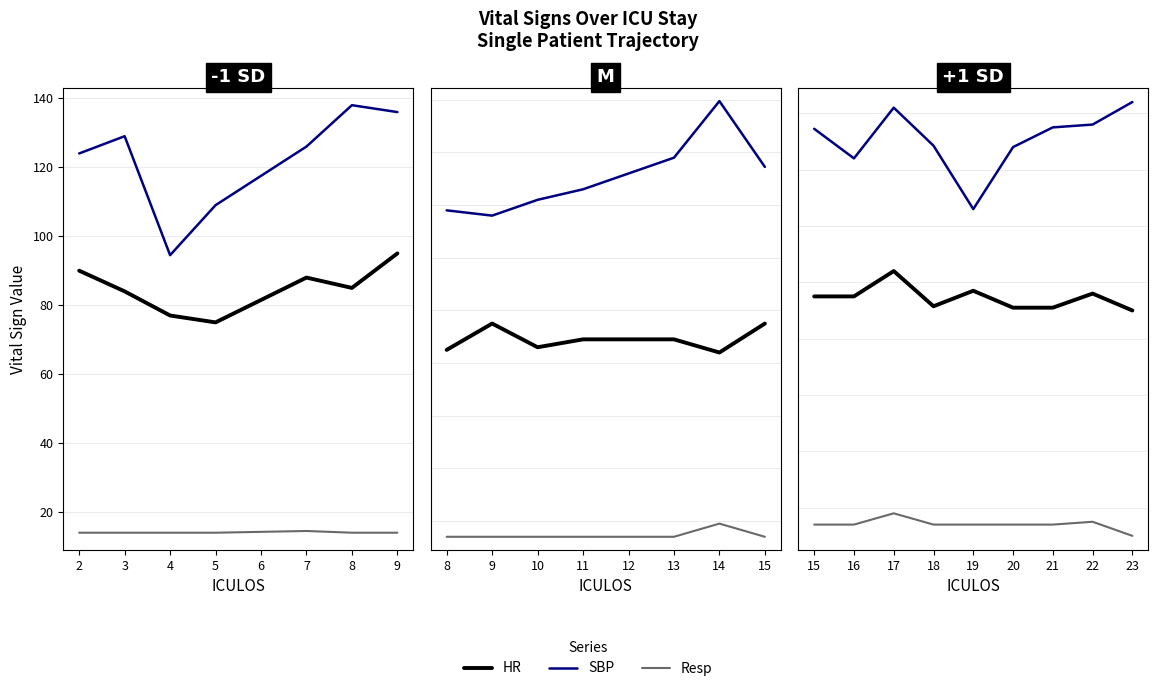

Is this an area chart (filled region under the line)?

No